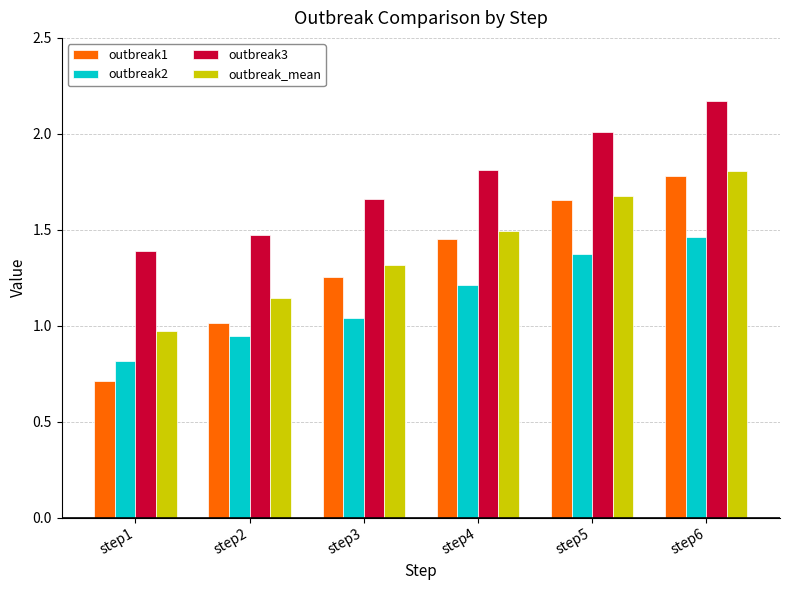

What is the difference between the outbreak1 values at step1 and step3?

0.5